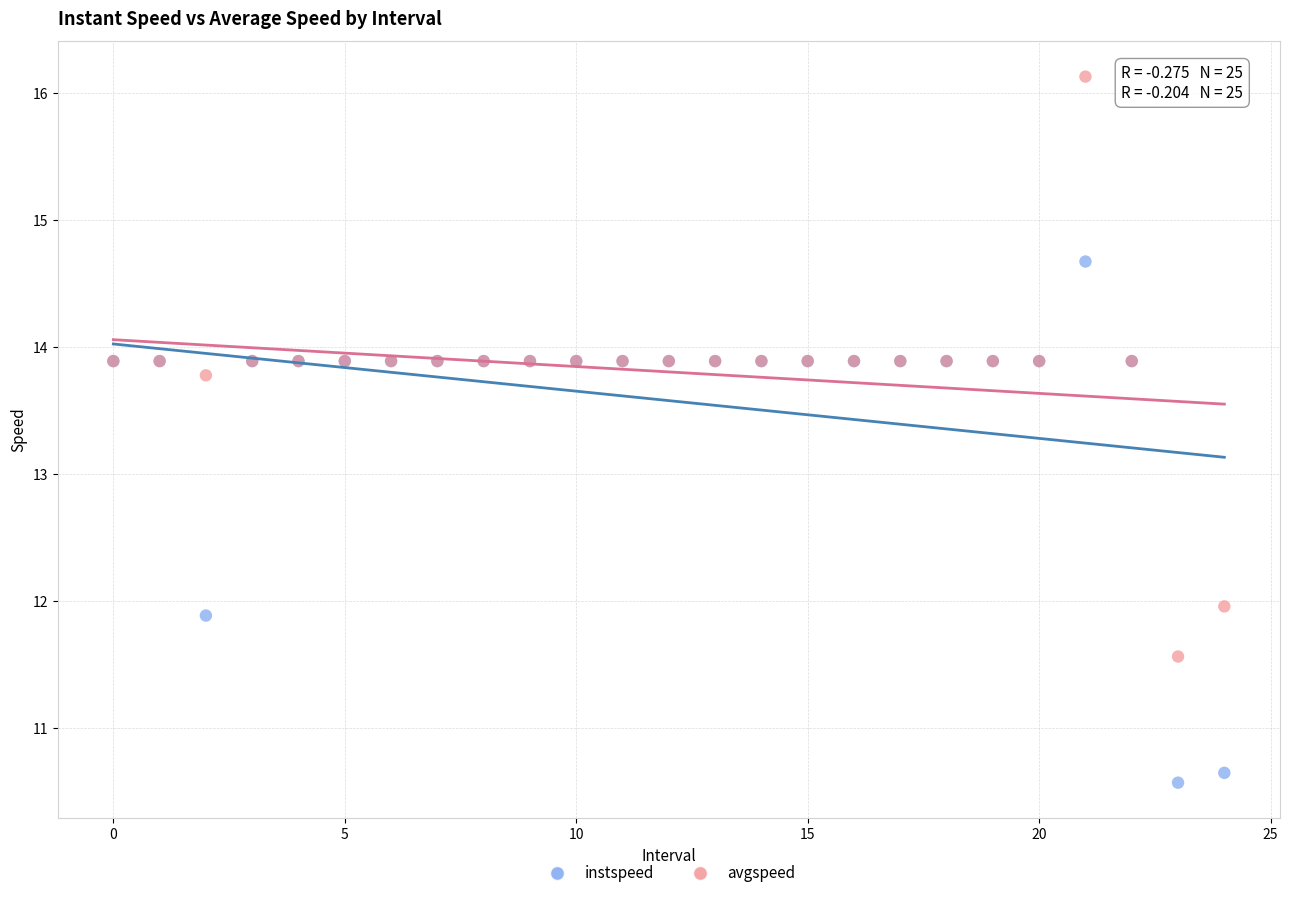

In the avgspeed series, what Y value is closest to 13?

13.8